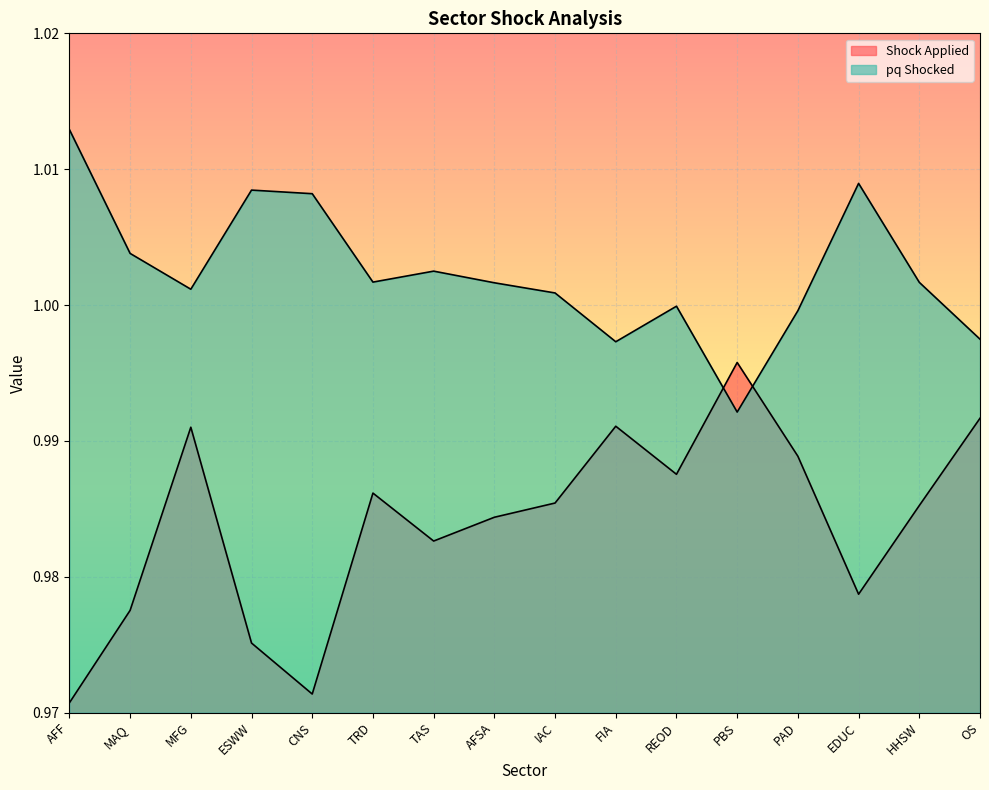

Where is pq Shocked nearest to the value 1?

REOD